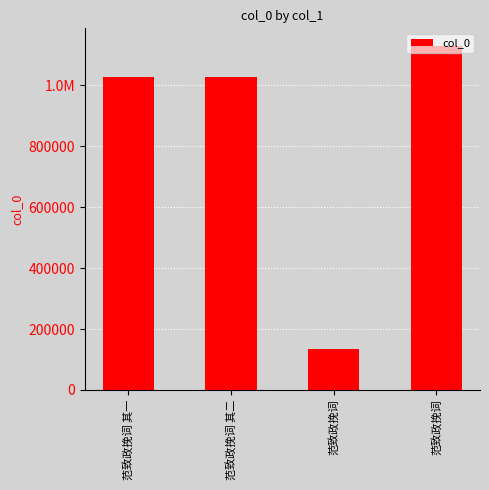

Are the bars horizontal?

No